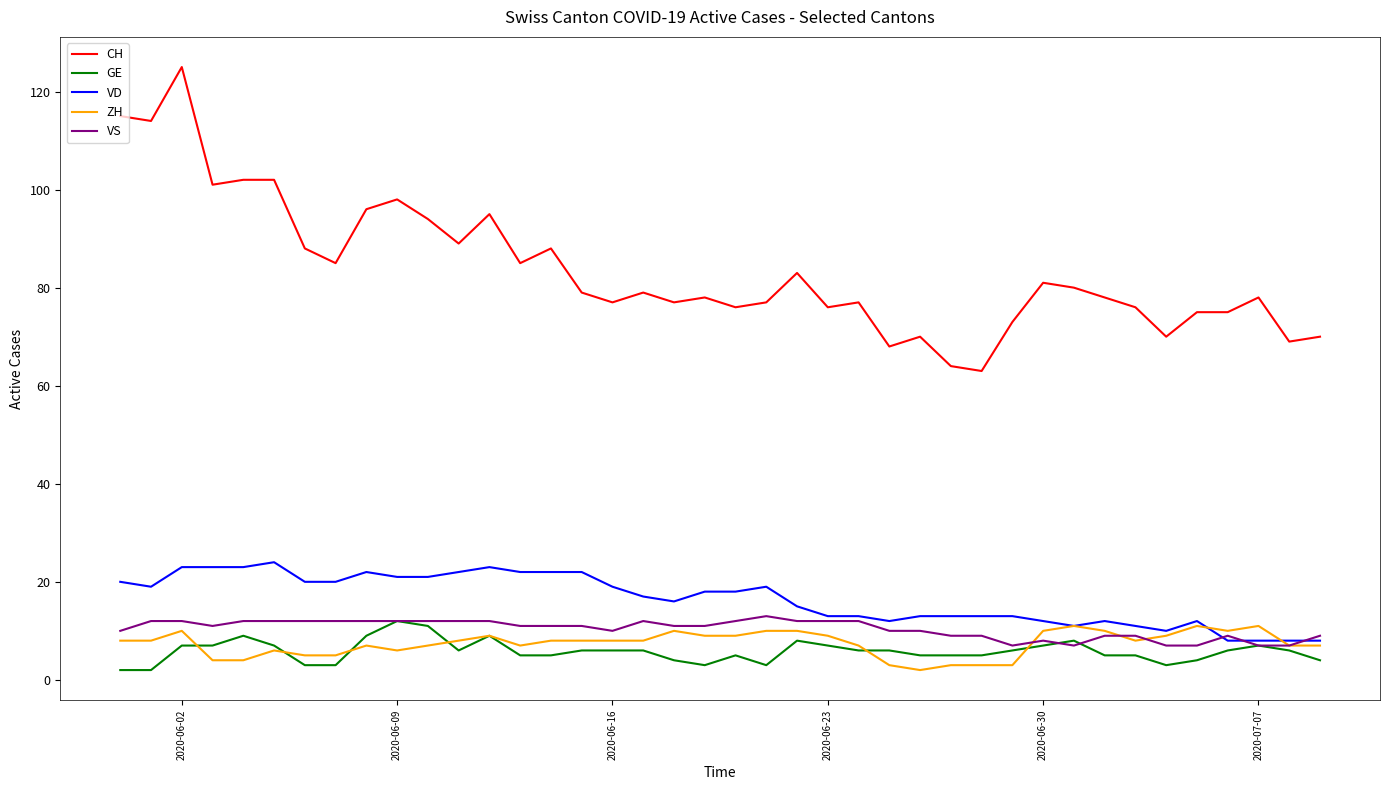

Which series has the largest total across all categories?

CH